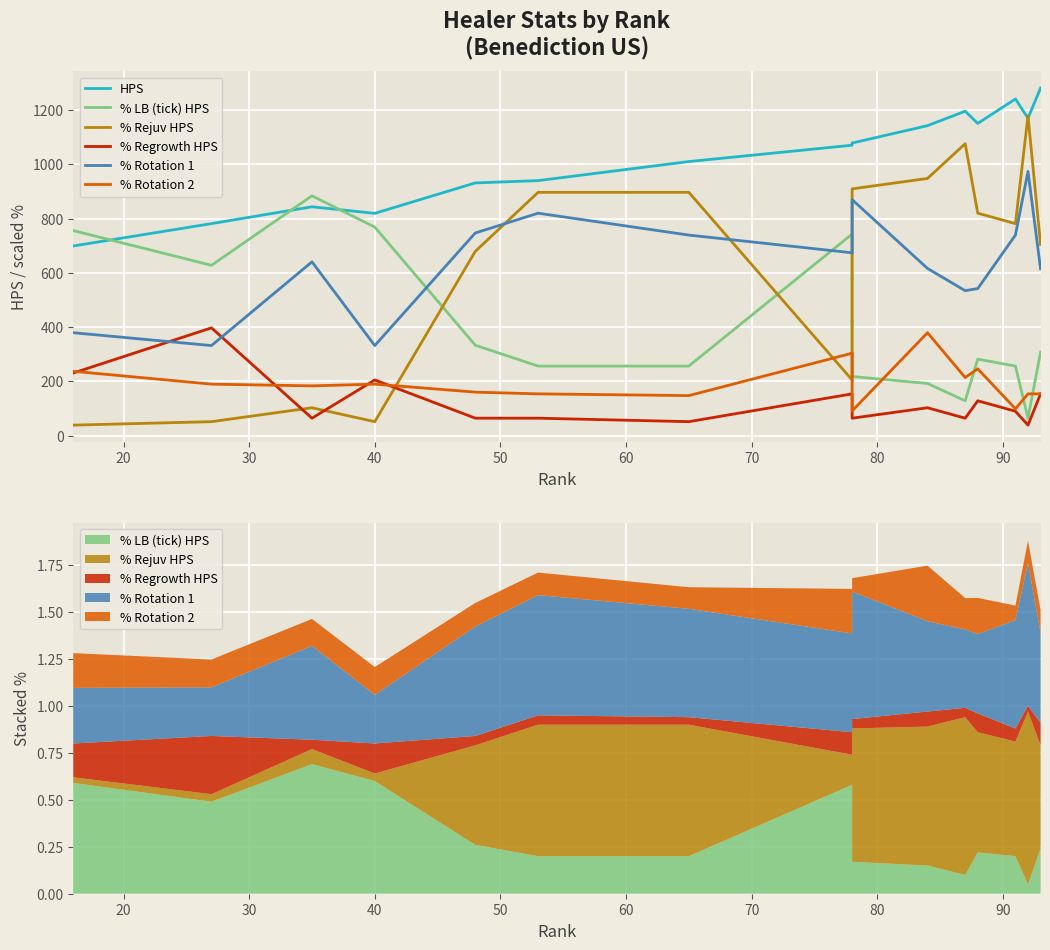

In % Rejuv HPS, how many points are lower than both neighbors (excluding endpoints)?

3